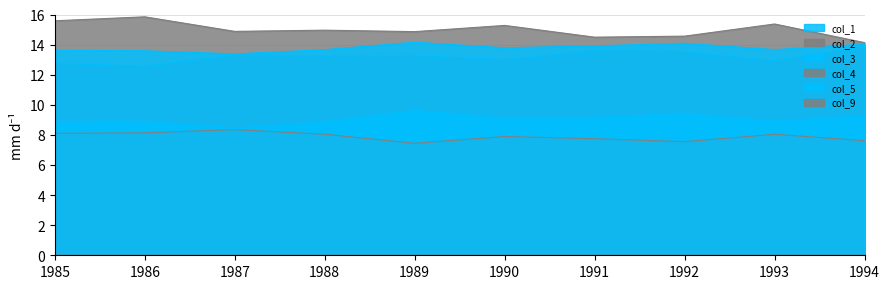

What is the difference between the highest and lowest values at 1991?

14.5